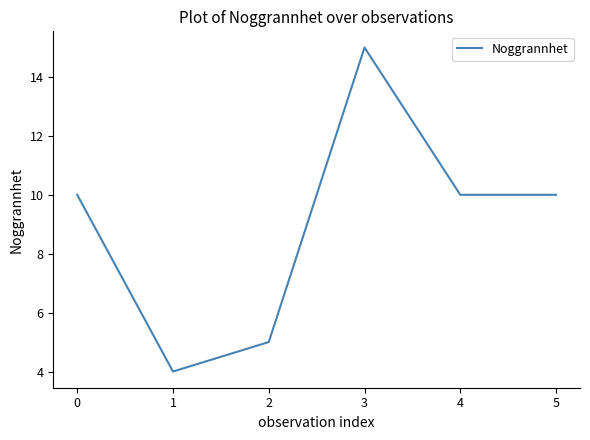

What is the ratio of the value at 1 to the value at 4?

0.4